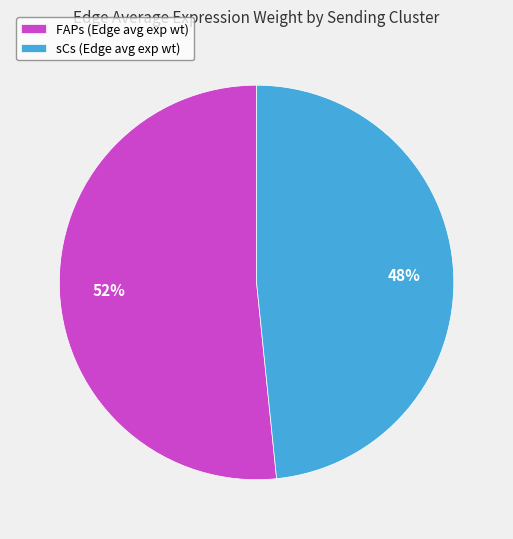

Combined, do FAPs (Edge avg exp wt) and sCs (Edge avg exp wt) account for over 50%?

Yes